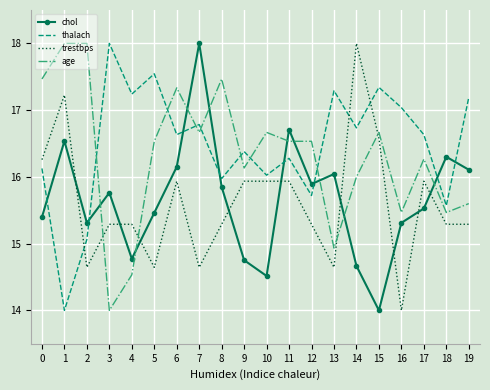

True or false: age has a value of 16.3 at 17.

True